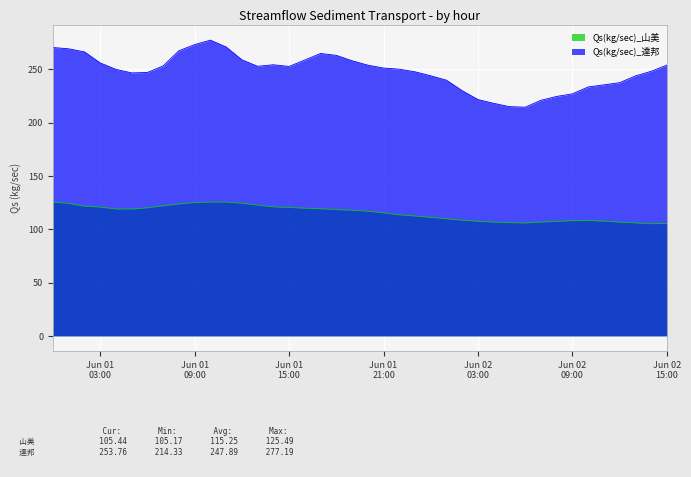

Is the value of Qs(kg/sec)_達邦 at 2022-06-01 02:00 greater than the value of Qs(kg/sec)_山美 at 2022-06-01 14:00?

Yes